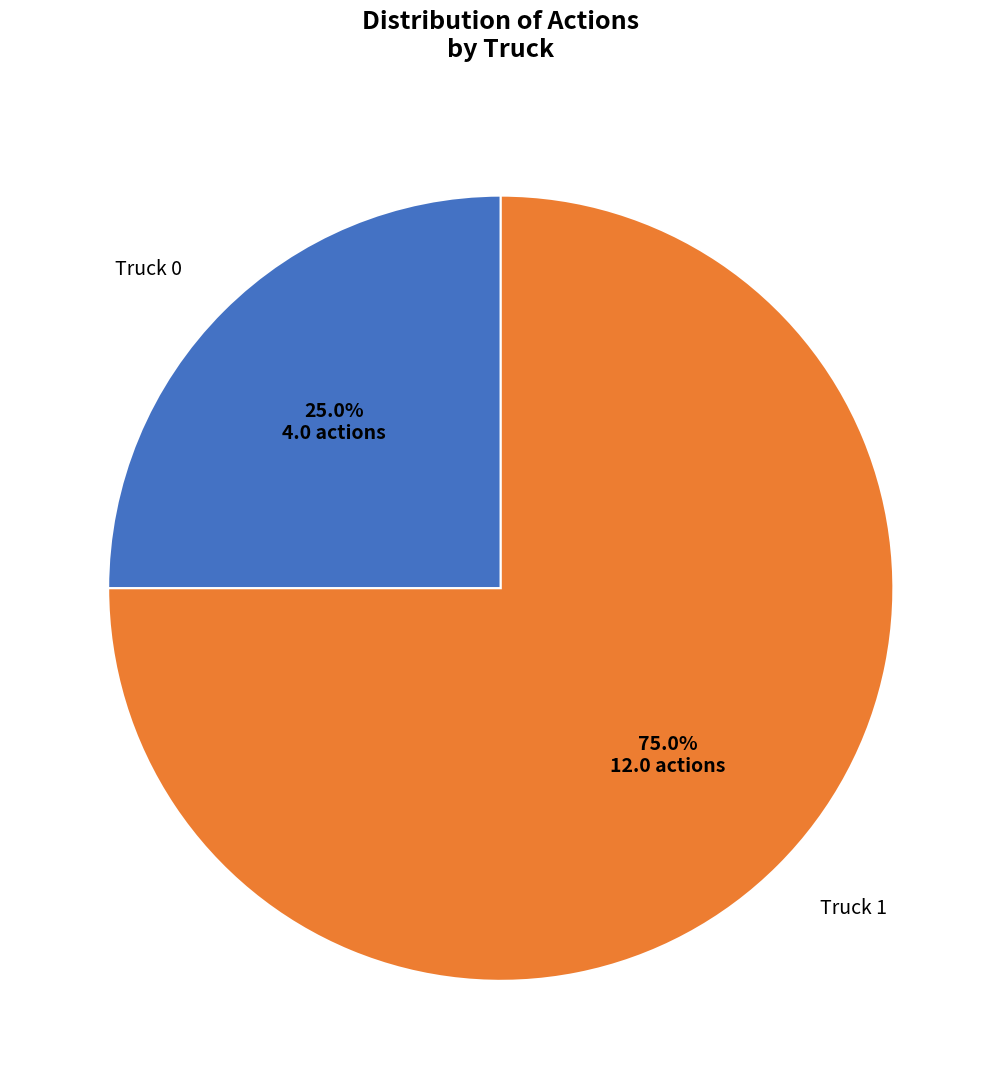

To the nearest percent, what is the difference between the largest and smallest slice percentages?

50%